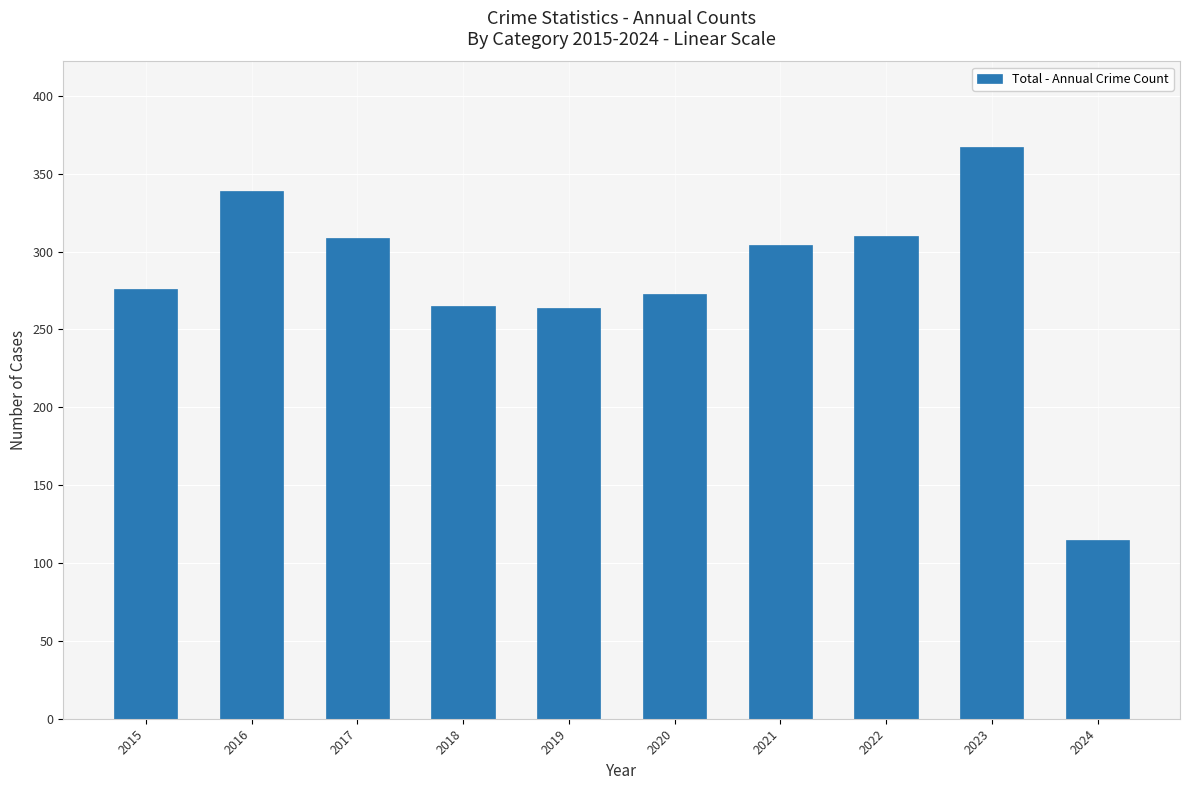

True or false: the data shows 310 at 2022.

True